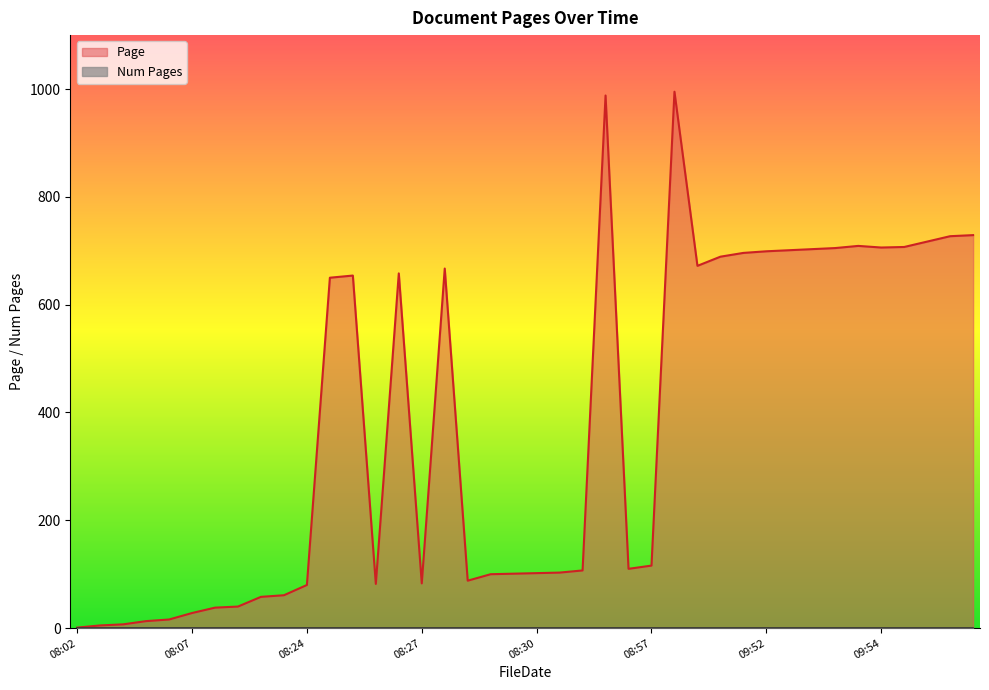

Which series has the widest spread of values?

Page